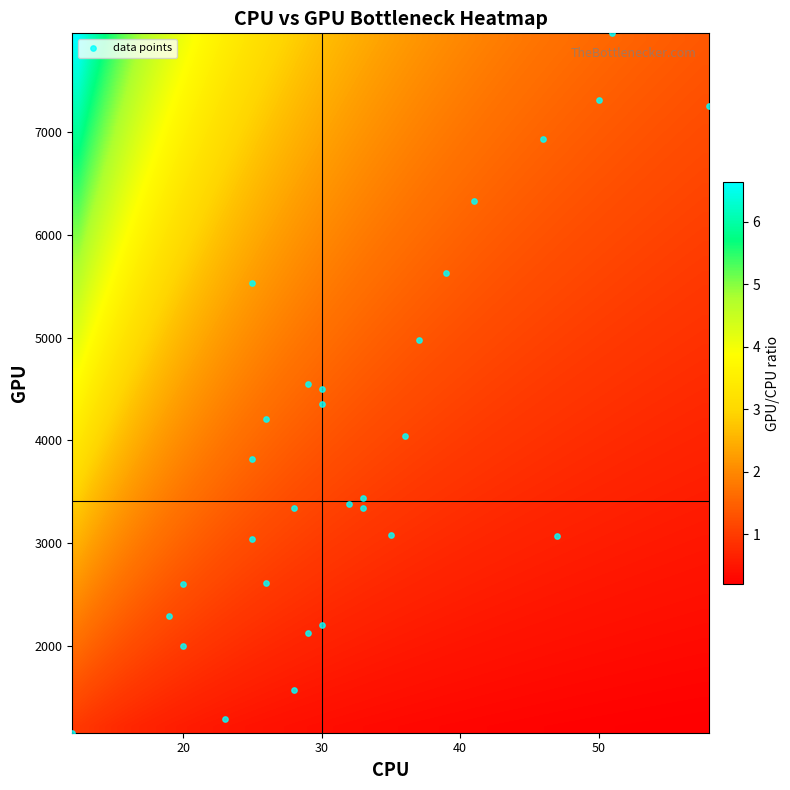

What is the range of X values (max minus min)?

46